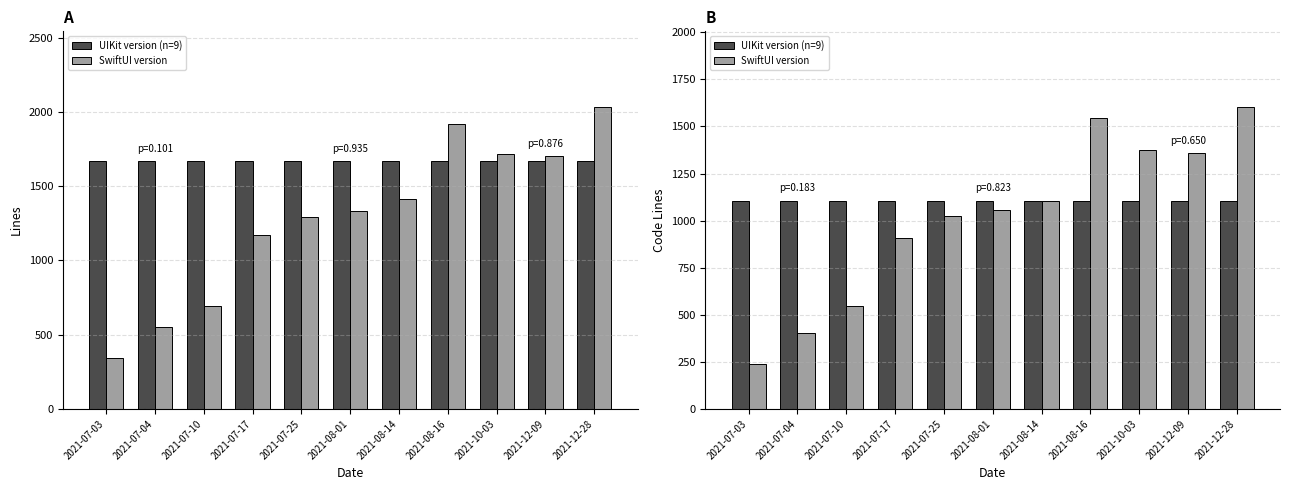

True or false: SwiftUI version has a value of 1054 at 2021-08-01.

True